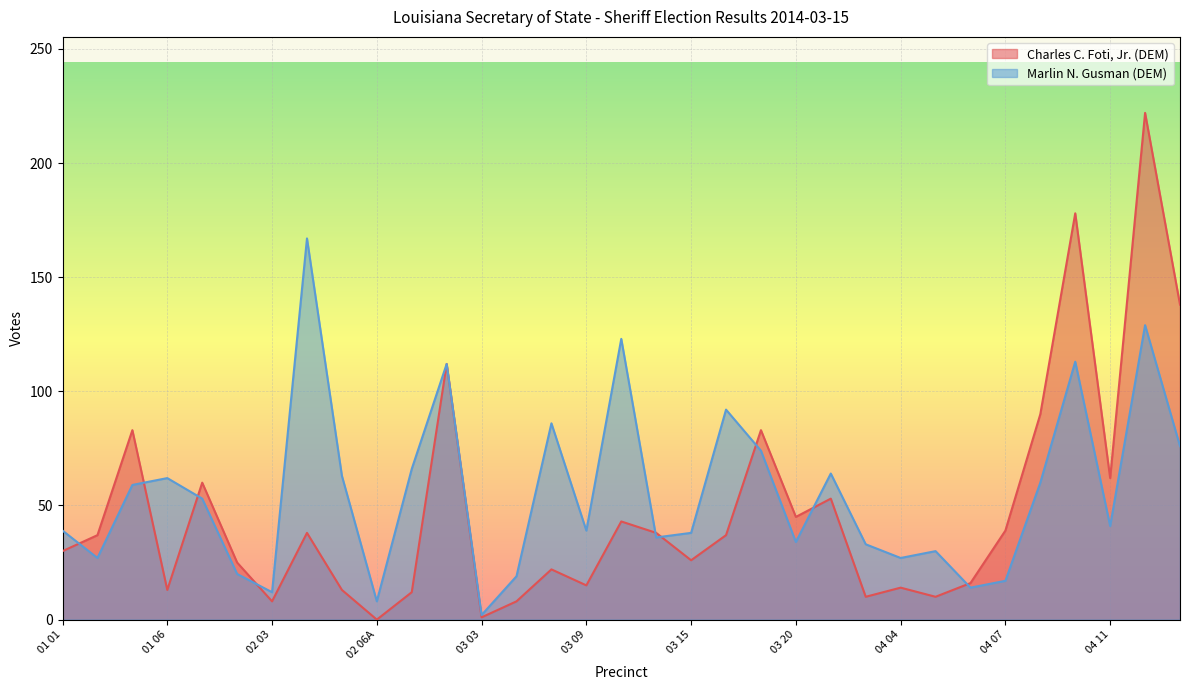

What are all the series names shown in the legend?

Charles C. Foti, Jr. (DEM), Marlin N. Gusman (DEM)